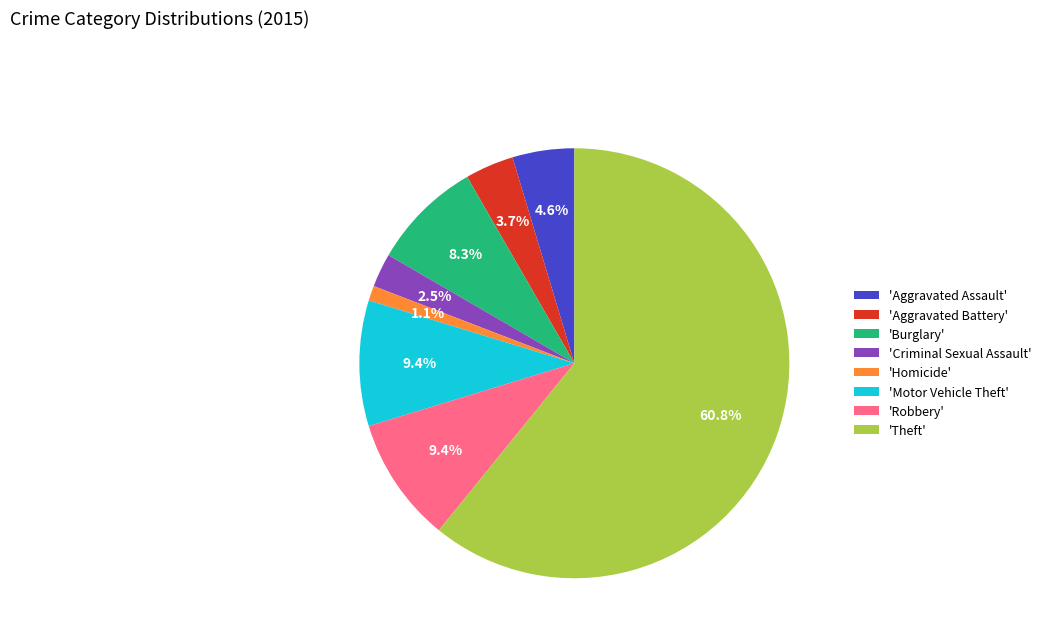

Which has a higher value, 'Aggravated Assault' or 'Burglary'?

'Burglary'